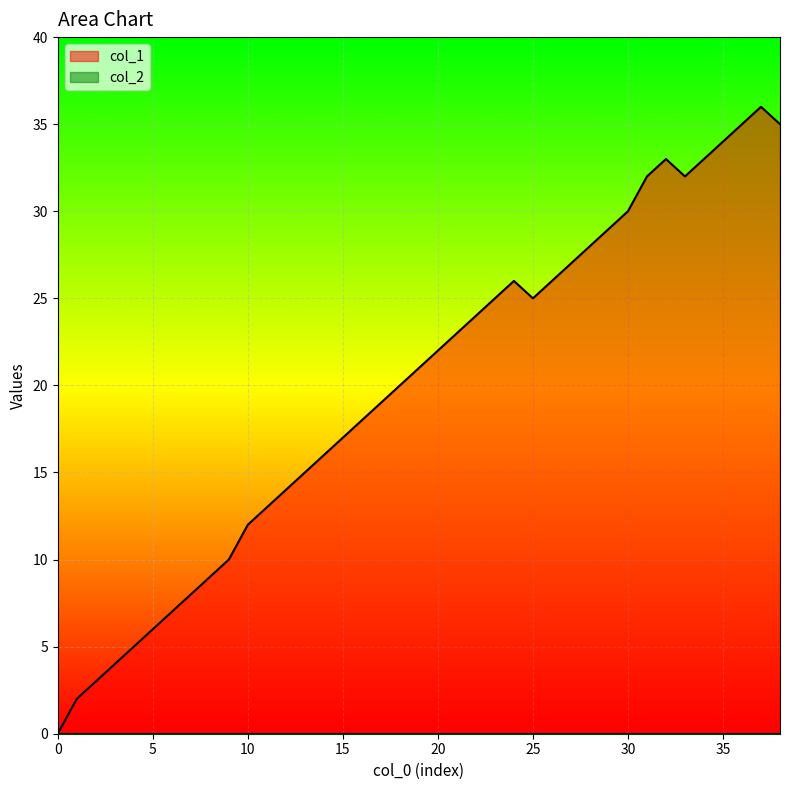

Which series has the largest range (max minus min)?

col_1